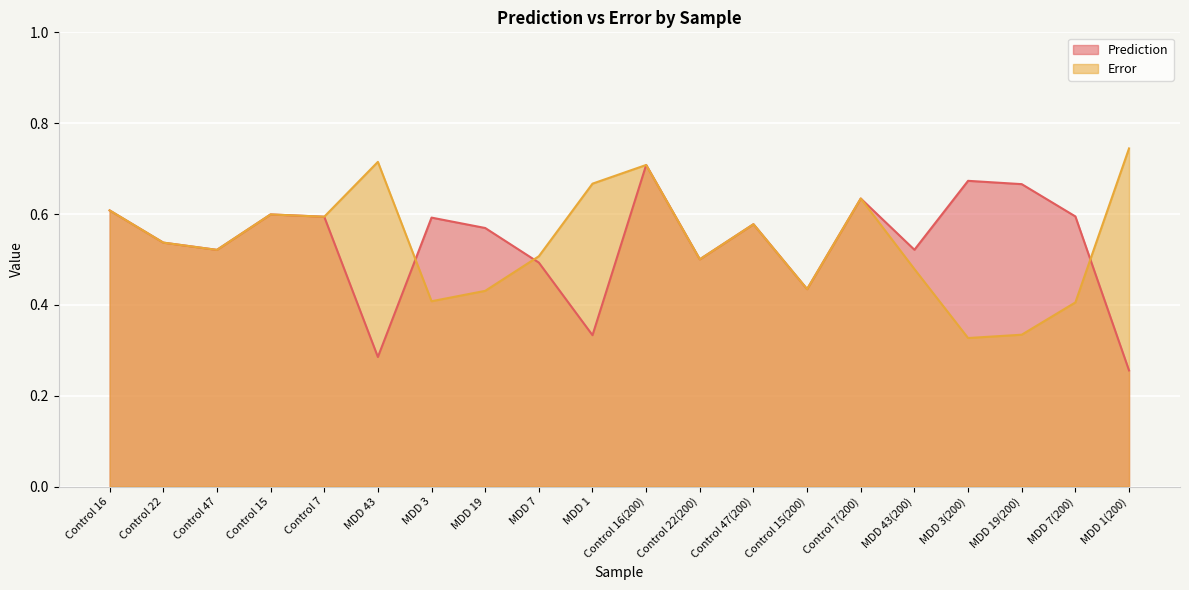

What is the difference between the highest and lowest values at MDD 19(200)?

0.3